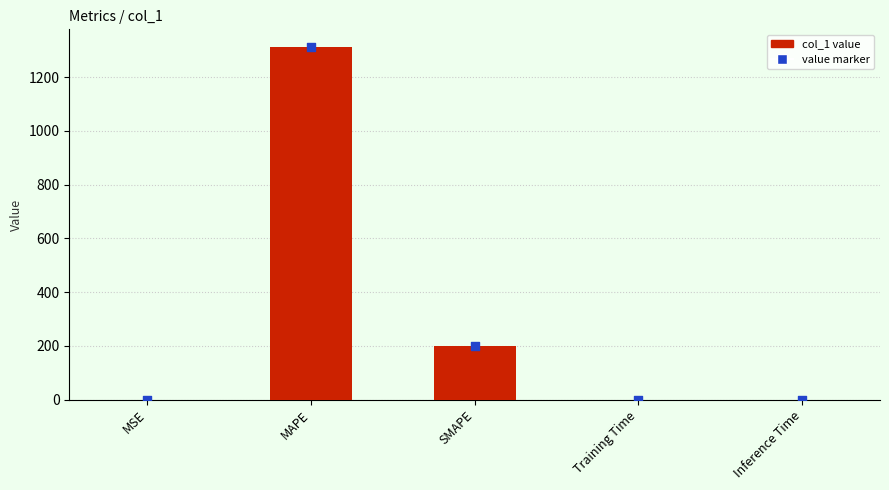

Which series has the largest Y range (max minus min)?

col_1